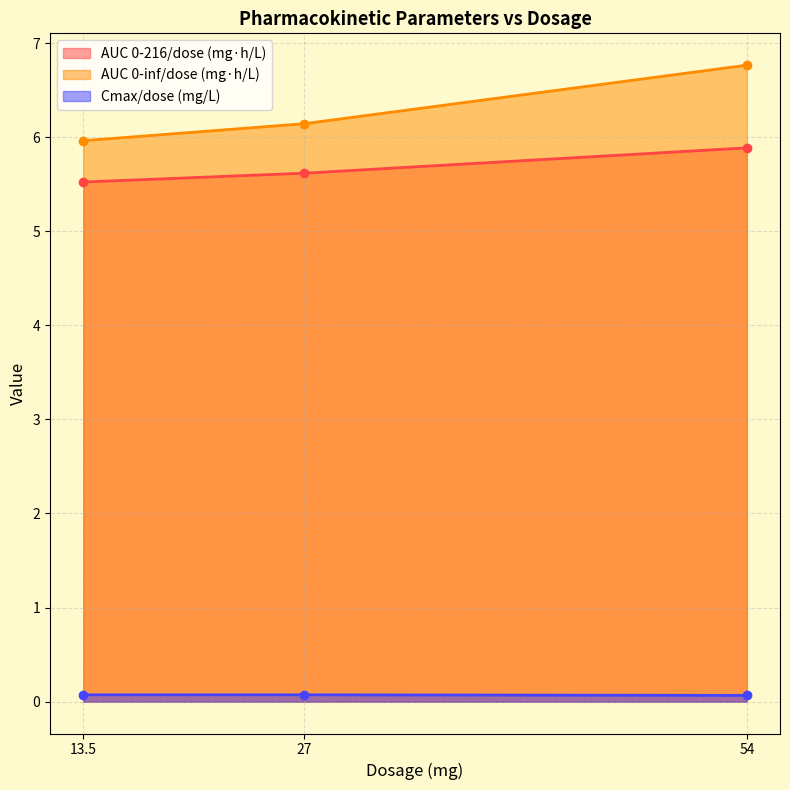

How many series are shown in this chart?

3